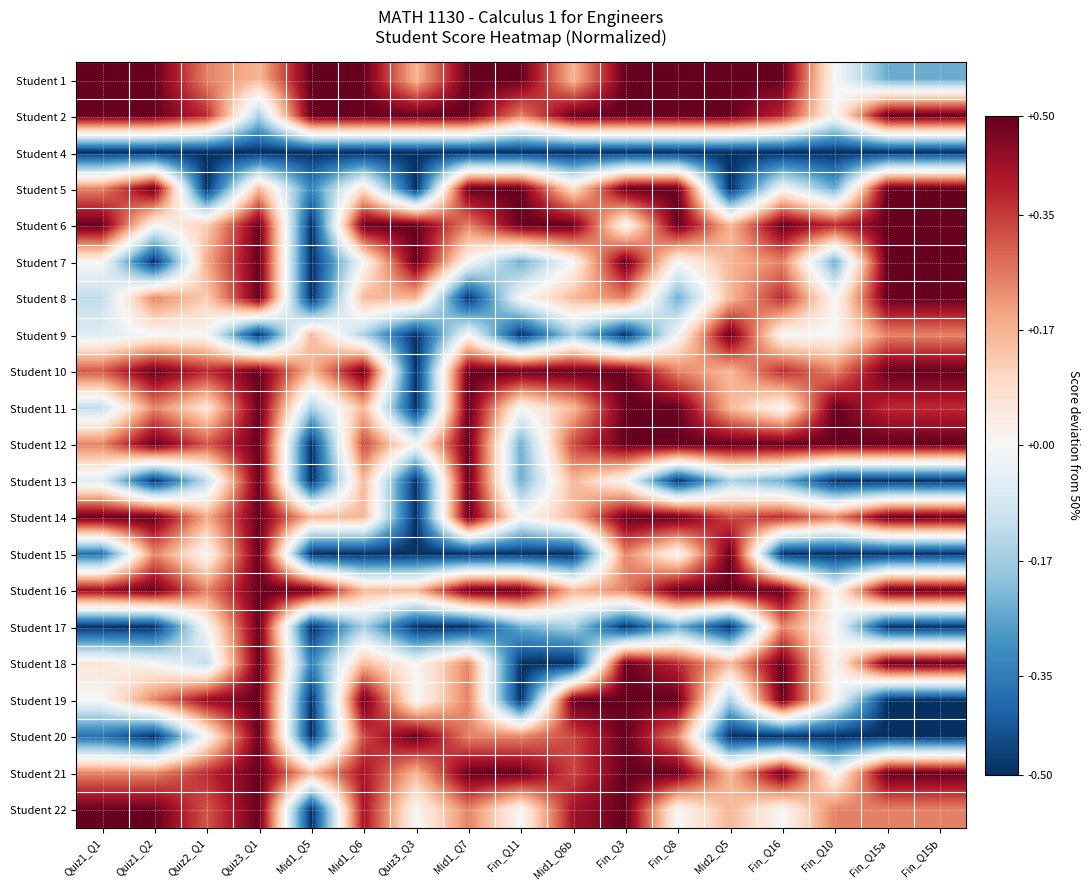

Reading left to right, extract all data points from this chart.

Student 1: Quiz1_Q1=0.5	Quiz1_Q2=0.5	Quiz2_Q1=0.2	Quiz3_Q1=0.2	Mid1_Q5=0.5	Mid1_Q6=0.5	Quiz3_Q3=0.2	Mid1_Q7=0.5	Fin_Q11=0.5	Mid1_Q6b=0.2	Fin_Q3=0.5	Fin_Q8=0.5	Mid2_Q5=0.5	Fin_Q16=0.5	Fin_Q10=0.0	Fin_Q15a=-0.2	Fin_Q15b=-0.2
Student 2: Quiz1_Q1=0.5	Quiz1_Q2=0.5	Quiz2_Q1=0.4	Quiz3_Q1=-0.2	Mid1_Q5=0.5	Mid1_Q6=0.5	Quiz3_Q3=0.5	Mid1_Q7=0.5	Fin_Q11=0.2	Mid1_Q6b=0.5	Fin_Q3=0.5	Fin_Q8=0.5	Mid2_Q5=0.5	Fin_Q16=0.4	Fin_Q10=0.0	Fin_Q15a=0.5	Fin_Q15b=0.5
Student 4: Quiz1_Q1=-0.5	Quiz1_Q2=-0.5	Quiz2_Q1=-0.5	Quiz3_Q1=-0.5	Mid1_Q5=-0.5	Mid1_Q6=-0.5	Quiz3_Q3=-0.5	Mid1_Q7=-0.5	Fin_Q11=-0.5	Mid1_Q6b=-0.5	Fin_Q3=-0.5	Fin_Q8=-0.5	Mid2_Q5=-0.5	Fin_Q16=-0.5	Fin_Q10=-0.5	Fin_Q15a=-0.5	Fin_Q15b=-0.5
Student 5: Quiz1_Q1=0.2	Quiz1_Q2=0.5	Quiz2_Q1=-0.5	Quiz3_Q1=0.2	Mid1_Q5=-0.3	Mid1_Q6=0.1	Quiz3_Q3=-0.5	Mid1_Q7=0.5	Fin_Q11=0.5	Mid1_Q6b=0.1	Fin_Q3=0.5	Fin_Q8=0.5	Mid2_Q5=-0.5	Fin_Q16=0.0	Fin_Q10=-0.2	Fin_Q15a=0.5	Fin_Q15b=0.5
Student 6: Quiz1_Q1=0.5	Quiz1_Q2=0.0	Quiz2_Q1=0.1	Quiz3_Q1=0.5	Mid1_Q5=-0.5	Mid1_Q6=0.5	Quiz3_Q3=0.5	Mid1_Q7=0.2	Fin_Q11=0.5	Mid1_Q6b=0.5	Fin_Q3=0.0	Fin_Q8=0.5	Mid2_Q5=0.2	Fin_Q16=0.5	Fin_Q10=0.4	Fin_Q15a=0.5	Fin_Q15b=0.5
Student 7: Quiz1_Q1=0.0	Quiz1_Q2=-0.5	Quiz2_Q1=0.2	Quiz3_Q1=0.5	Mid1_Q5=-0.5	Mid1_Q6=0.0	Quiz3_Q3=0.5	Mid1_Q7=0.0	Fin_Q11=-0.2	Mid1_Q6b=0.0	Fin_Q3=0.5	Fin_Q8=0.0	Mid2_Q5=0.2	Fin_Q16=0.2	Fin_Q10=-0.2	Fin_Q15a=0.5	Fin_Q15b=0.5
Student 8: Quiz1_Q1=-0.1	Quiz1_Q2=0.2	Quiz2_Q1=0.1	Quiz3_Q1=0.5	Mid1_Q5=-0.5	Mid1_Q6=0.2	Quiz3_Q3=0.2	Mid1_Q7=-0.5	Fin_Q11=0.0	Mid1_Q6b=0.2	Fin_Q3=0.2	Fin_Q8=-0.2	Mid2_Q5=0.2	Fin_Q16=0.4	Fin_Q10=0.0	Fin_Q15a=0.5	Fin_Q15b=0.5
Student 9: Quiz1_Q1=-0.1	Quiz1_Q2=0.0	Quiz2_Q1=0.0	Quiz3_Q1=-0.5	Mid1_Q5=0.2	Mid1_Q6=-0.2	Quiz3_Q3=-0.5	Mid1_Q7=0.0	Fin_Q11=-0.5	Mid1_Q6b=-0.2	Fin_Q3=-0.5	Fin_Q8=0.0	Mid2_Q5=0.5	Fin_Q16=0.0	Fin_Q10=0.0	Fin_Q15a=0.2	Fin_Q15b=0.2
Student 10: Quiz1_Q1=0.3	Quiz1_Q2=0.5	Quiz2_Q1=0.4	Quiz3_Q1=0.5	Mid1_Q5=0.2	Mid1_Q6=0.5	Quiz3_Q3=-0.5	Mid1_Q7=0.5	Fin_Q11=0.5	Mid1_Q6b=0.5	Fin_Q3=0.5	Fin_Q8=0.2	Mid2_Q5=0.2	Fin_Q16=0.4	Fin_Q10=0.2	Fin_Q15a=0.5	Fin_Q15b=0.5
Student 11: Quiz1_Q1=-0.1	Quiz1_Q2=0.2	Quiz2_Q1=0.1	Quiz3_Q1=0.5	Mid1_Q5=-0.2	Mid1_Q6=0.2	Quiz3_Q3=-0.5	Mid1_Q7=0.5	Fin_Q11=0.0	Mid1_Q6b=0.2	Fin_Q3=0.5	Fin_Q8=0.5	Mid2_Q5=0.2	Fin_Q16=0.0	Fin_Q10=0.5	Fin_Q15a=0.4	Fin_Q15b=0.4
Student 12: Quiz1_Q1=0.2	Quiz1_Q2=0.5	Quiz2_Q1=0.3	Quiz3_Q1=0.5	Mid1_Q5=-0.5	Mid1_Q6=0.3	Quiz3_Q3=0.0	Mid1_Q7=0.5	Fin_Q11=-0.2	Mid1_Q6b=0.3	Fin_Q3=0.5	Fin_Q8=0.5	Mid2_Q5=0.5	Fin_Q16=0.5	Fin_Q10=0.5	Fin_Q15a=0.5	Fin_Q15b=0.5
Student 13: Quiz1_Q1=-0.1	Quiz1_Q2=-0.5	Quiz2_Q1=-0.1	Quiz3_Q1=0.5	Mid1_Q5=-0.5	Mid1_Q6=0.2	Quiz3_Q3=-0.5	Mid1_Q7=0.5	Fin_Q11=-0.2	Mid1_Q6b=0.2	Fin_Q3=0.0	Fin_Q8=-0.5	Mid2_Q5=-0.2	Fin_Q16=-0.2	Fin_Q10=-0.5	Fin_Q15a=-0.5	Fin_Q15b=-0.5
Student 14: Quiz1_Q1=0.5	Quiz1_Q2=0.5	Quiz2_Q1=0.2	Quiz3_Q1=0.5	Mid1_Q5=0.2	Mid1_Q6=0.2	Quiz3_Q3=-0.5	Mid1_Q7=0.5	Fin_Q11=0.0	Mid1_Q6b=0.2	Fin_Q3=0.5	Fin_Q8=0.5	Mid2_Q5=0.3	Fin_Q16=0.4	Fin_Q10=0.2	Fin_Q15a=0.5	Fin_Q15b=0.5
Student 15: Quiz1_Q1=-0.4	Quiz1_Q2=0.2	Quiz2_Q1=0.0	Quiz3_Q1=0.5	Mid1_Q5=-0.5	Mid1_Q6=-0.5	Quiz3_Q3=-0.5	Mid1_Q7=-0.5	Fin_Q11=-0.5	Mid1_Q6b=-0.5	Fin_Q3=0.2	Fin_Q8=0.0	Mid2_Q5=0.5	Fin_Q16=-0.5	Fin_Q10=-0.5	Fin_Q15a=-0.5	Fin_Q15b=-0.5
Student 16: Quiz1_Q1=0.4	Quiz1_Q2=0.5	Quiz2_Q1=0.2	Quiz3_Q1=0.5	Mid1_Q5=0.5	Mid1_Q6=0.2	Quiz3_Q3=0.2	Mid1_Q7=0.5	Fin_Q11=0.5	Mid1_Q6b=0.2	Fin_Q3=0.2	Fin_Q8=0.5	Mid2_Q5=0.5	Fin_Q16=0.5	Fin_Q10=0.0	Fin_Q15a=0.5	Fin_Q15b=0.5
Student 17: Quiz1_Q1=-0.5	Quiz1_Q2=-0.5	Quiz2_Q1=0.0	Quiz3_Q1=0.5	Mid1_Q5=-0.5	Mid1_Q6=-0.2	Quiz3_Q3=-0.5	Mid1_Q7=-0.5	Fin_Q11=-0.2	Mid1_Q6b=-0.2	Fin_Q3=-0.5	Fin_Q8=-0.2	Mid2_Q5=-0.5	Fin_Q16=0.2	Fin_Q10=0.0	Fin_Q15a=-0.5	Fin_Q15b=-0.5
Student 18: Quiz1_Q1=0.1	Quiz1_Q2=0.0	Quiz2_Q1=-0.1	Quiz3_Q1=0.5	Mid1_Q5=-0.3	Mid1_Q6=0.2	Quiz3_Q3=0.0	Mid1_Q7=0.2	Fin_Q11=-0.5	Mid1_Q6b=-0.5	Fin_Q3=0.5	Fin_Q8=0.4	Mid2_Q5=0.2	Fin_Q16=0.5	Fin_Q10=0.0	Fin_Q15a=0.5	Fin_Q15b=0.5
Student 19: Quiz1_Q1=0.0	Quiz1_Q2=0.2	Quiz2_Q1=0.4	Quiz3_Q1=0.5	Mid1_Q5=-0.5	Mid1_Q6=0.5	Quiz3_Q3=0.0	Mid1_Q7=0.2	Fin_Q11=-0.5	Mid1_Q6b=0.5	Fin_Q3=0.5	Fin_Q8=0.5	Mid2_Q5=-0.2	Fin_Q16=0.5	Fin_Q10=0.0	Fin_Q15a=-0.5	Fin_Q15b=-0.5
Student 20: Quiz1_Q1=-0.4	Quiz1_Q2=-0.5	Quiz2_Q1=0.0	Quiz3_Q1=0.5	Mid1_Q5=-0.5	Mid1_Q6=0.3	Quiz3_Q3=0.5	Mid1_Q7=0.2	Fin_Q11=0.2	Mid1_Q6b=0.3	Fin_Q3=0.5	Fin_Q8=0.2	Mid2_Q5=-0.5	Fin_Q16=-0.5	Fin_Q10=-0.5	Fin_Q15a=-0.5	Fin_Q15b=-0.5
Student 21: Quiz1_Q1=0.2	Quiz1_Q2=0.2	Quiz2_Q1=0.4	Quiz3_Q1=0.5	Mid1_Q5=0.2	Mid1_Q6=0.4	Quiz3_Q3=0.2	Mid1_Q7=0.5	Fin_Q11=0.5	Mid1_Q6b=0.3	Fin_Q3=0.5	Fin_Q8=0.5	Mid2_Q5=0.2	Fin_Q16=0.5	Fin_Q10=0.0	Fin_Q15a=0.5	Fin_Q15b=0.5
Student 22: Quiz1_Q1=0.5	Quiz1_Q2=0.5	Quiz2_Q1=0.3	Quiz3_Q1=0.5	Mid1_Q5=-0.5	Mid1_Q6=0.4	Quiz3_Q3=0.0	Mid1_Q7=0.2	Fin_Q11=0.0	Mid1_Q6b=0.4	Fin_Q3=0.5	Fin_Q8=0.0	Mid2_Q5=0.2	Fin_Q16=0.0	Fin_Q10=0.2	Fin_Q15a=0.2	Fin_Q15b=0.2